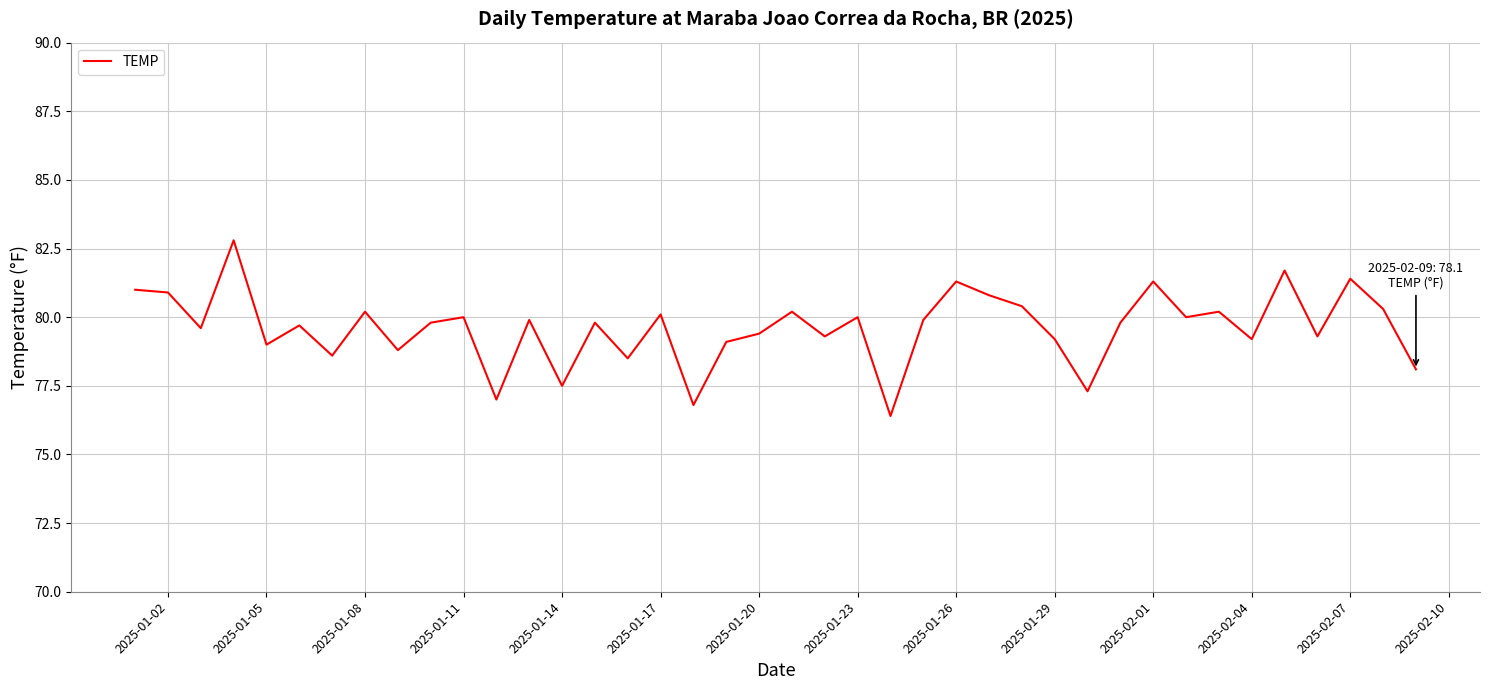

True or false: there are more than 1 points higher than both neighbors.

True